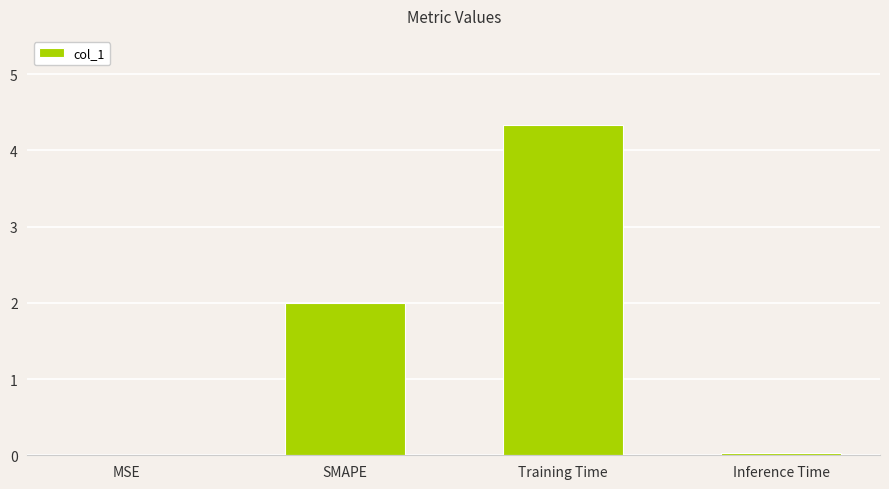

What is the change in value from SMAPE to Training Time?

+2.3